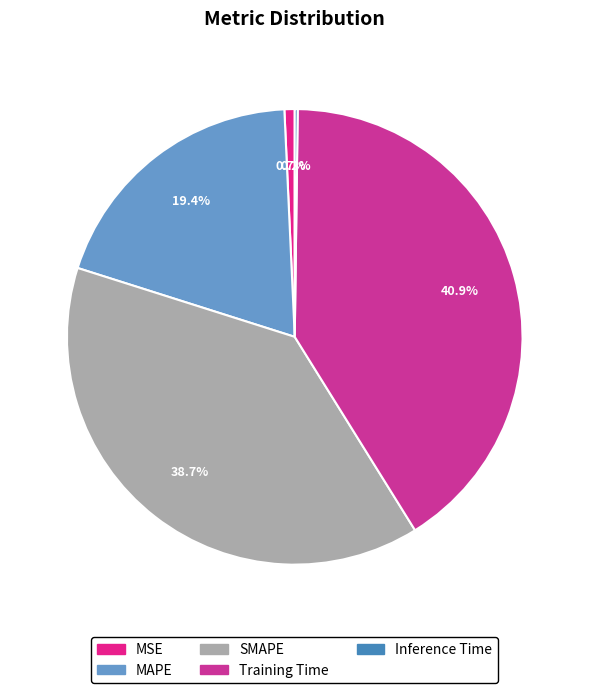

What is the smallest slice in the pie chart?

Inference Time